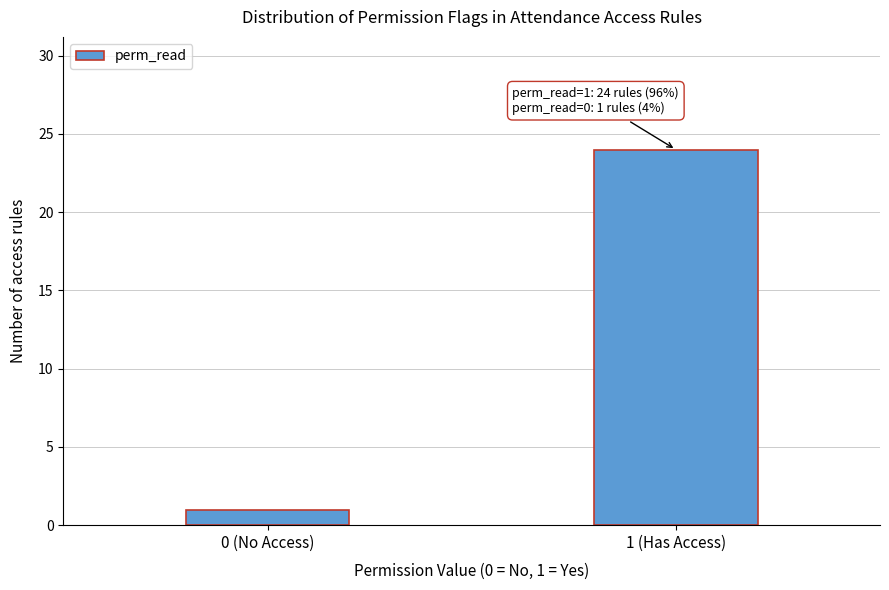

Reading right to left, transcribe all the data shown in this chart.

24	1